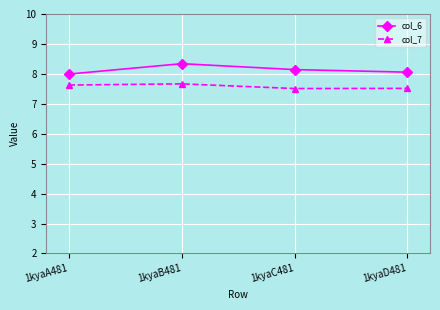

Does the chart display data point markers on the line(s)?

Yes